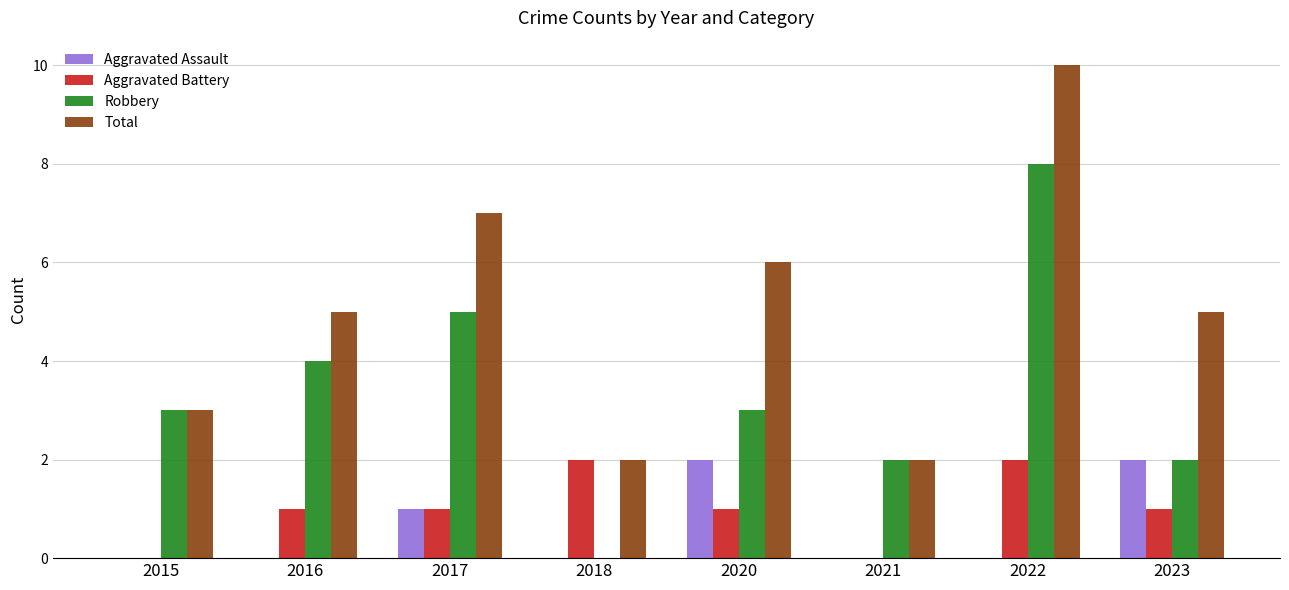

Are the bars grouped side by side (vs. stacked)?

Yes